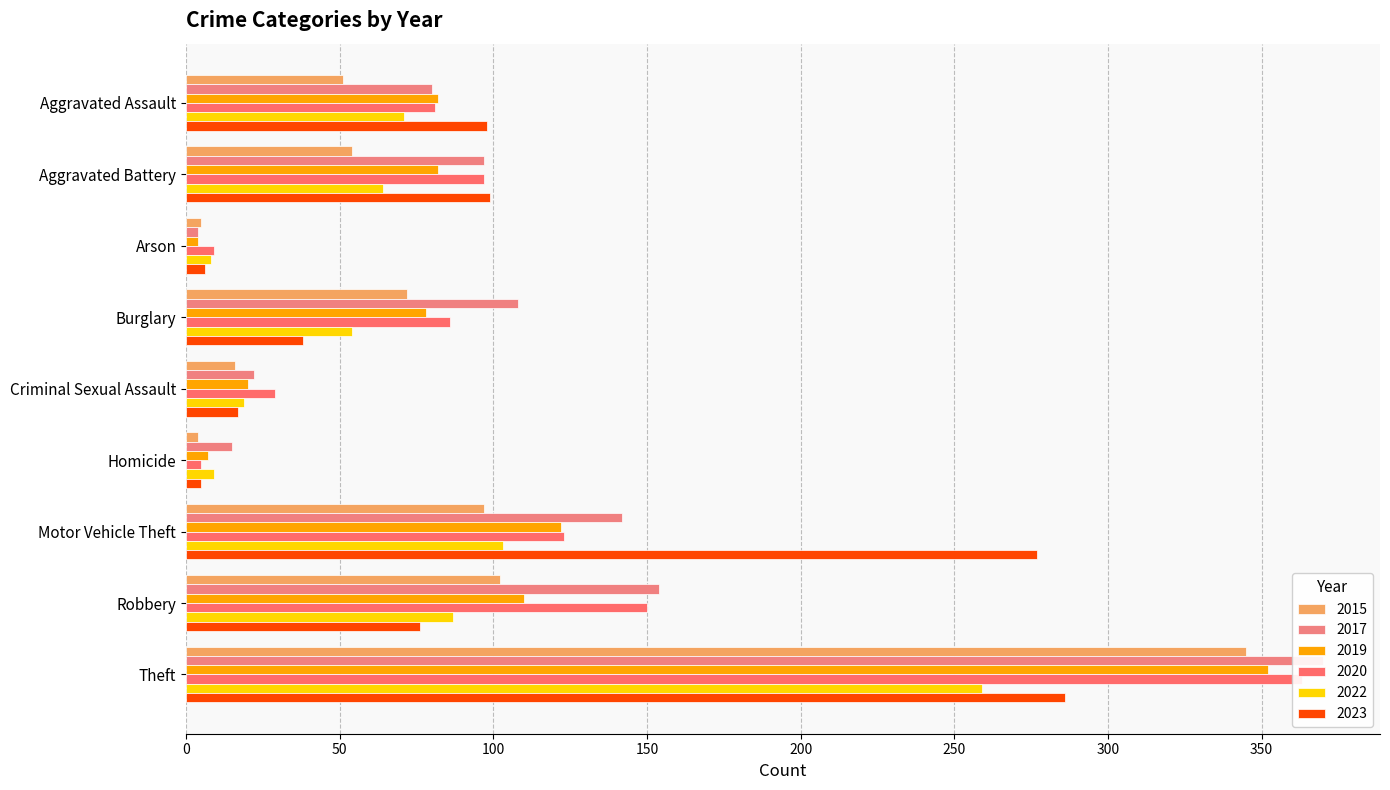

What is the label of the 4th bar from the right?

Homicide